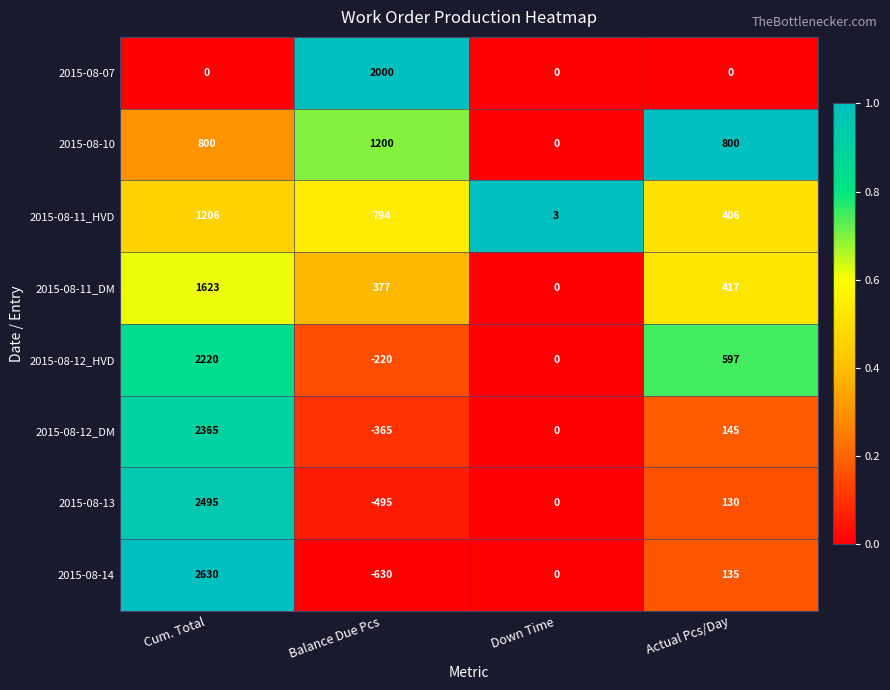

Which category has the highest value across all series?

Cum. Total